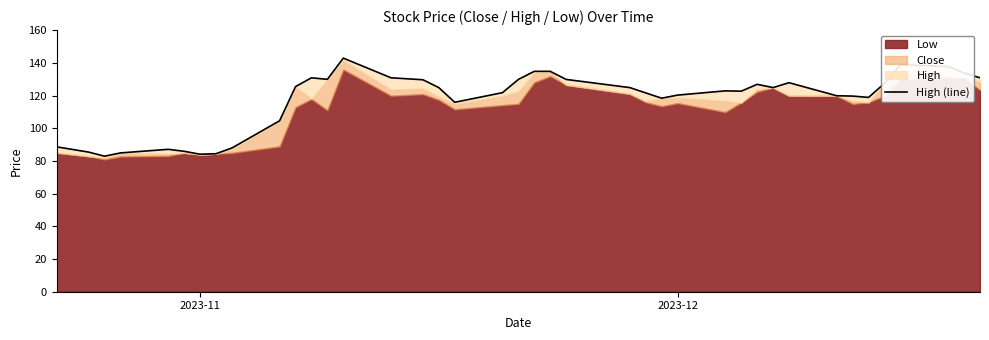

How many categories are shown in the chart?

40